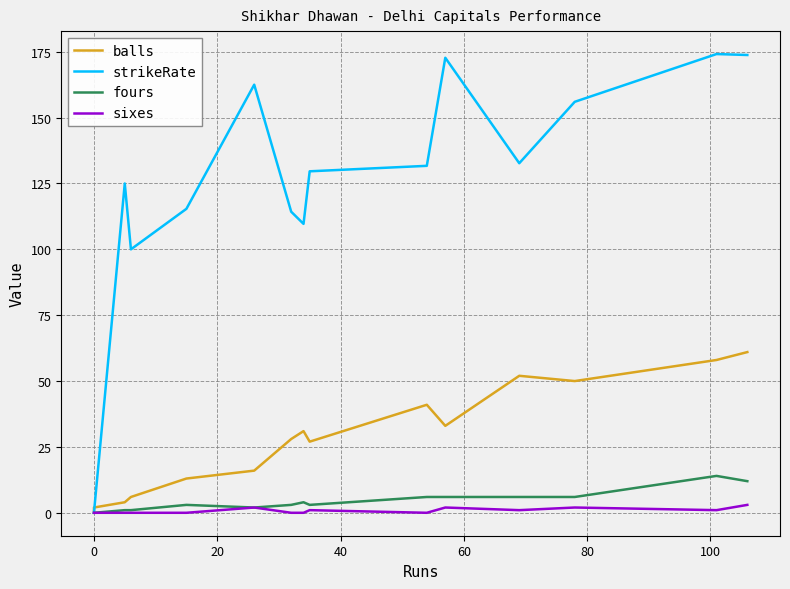

True or false: balls and sixes cross at least once.

False